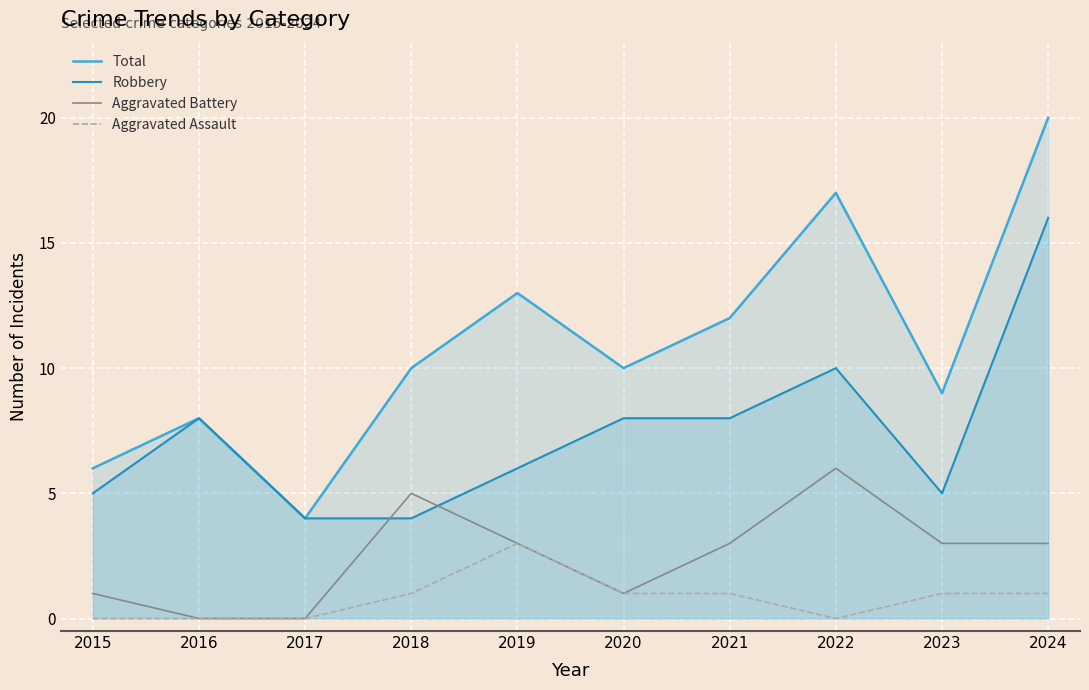

Reading right to left, list all the values displayed in this chart.

Total: 2024=20	2023=9	2022=17	2021=12	2020=10	2019=13	2018=10	2017=4	2016=8	2015=6
Robbery: 2024=16	2023=5	2022=10	2021=8	2020=8	2019=6	2018=4	2017=4	2016=8	2015=5
Aggravated Battery: 2024=3	2023=3	2022=6	2021=3	2020=1	2019=3	2018=5	2017=0	2016=0	2015=1
Aggravated Assault: 2024=1	2023=1	2022=0	2021=1	2020=1	2019=3	2018=1	2017=0	2016=0	2015=0